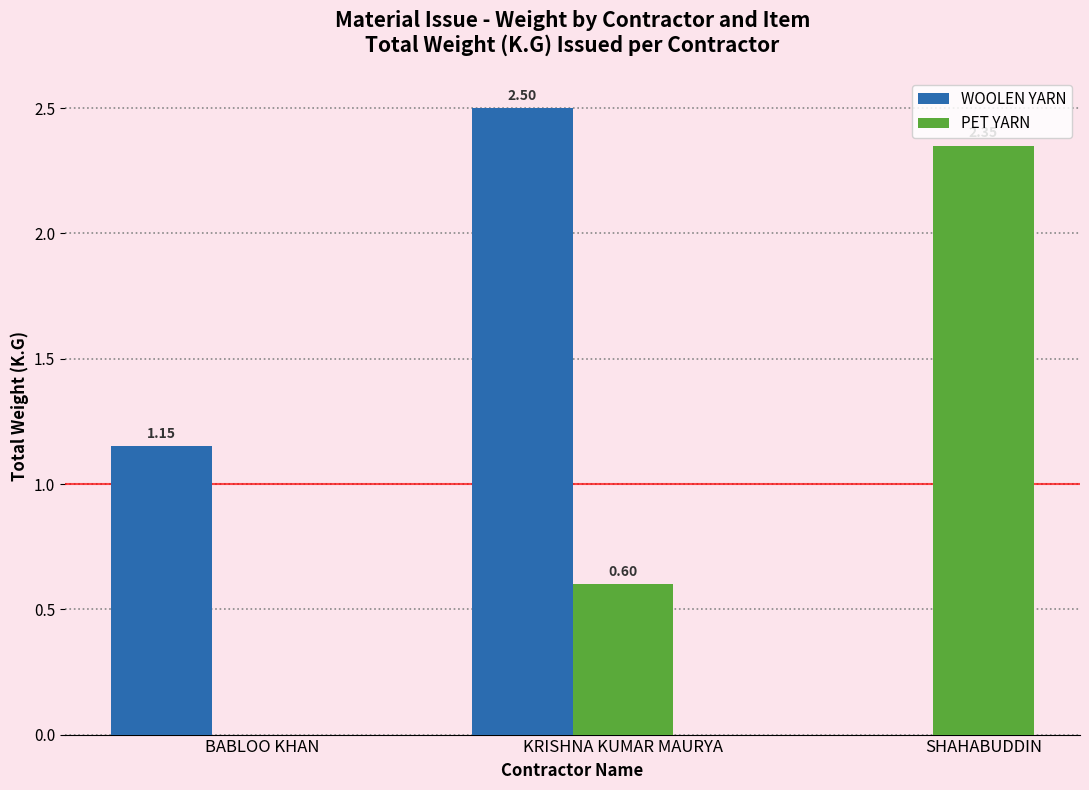

Which series has the widest spread of values?

WOOLEN YARN